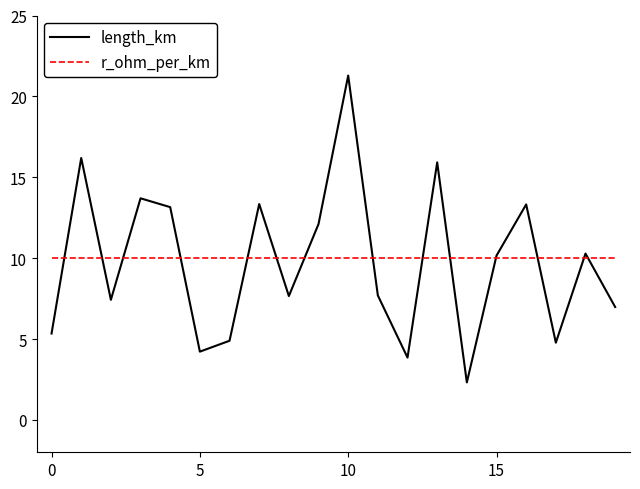

Which series has the widest spread of values?

length_km